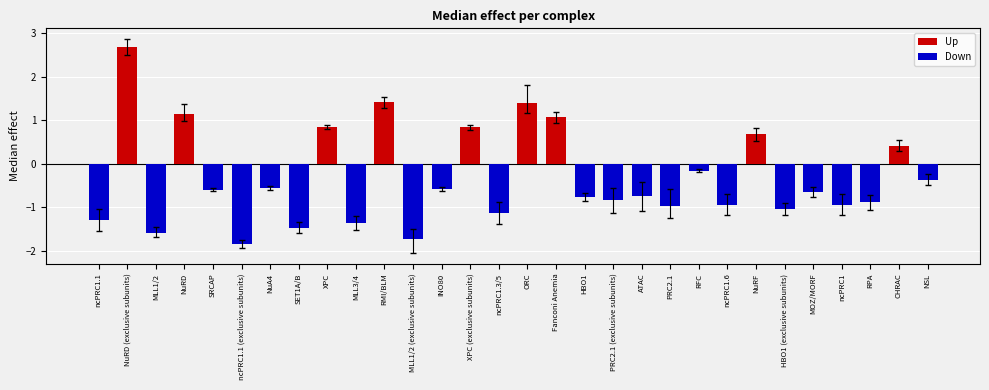

The CI left series shows -0.1 at INO80. True or false?

False